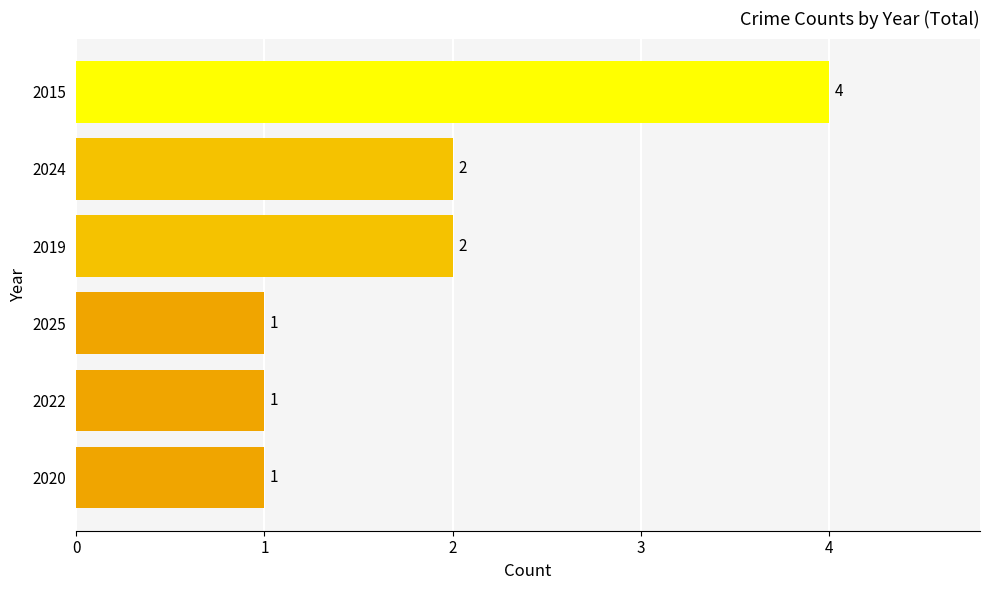

Reading bottom to top, list all the values displayed in this chart.

2020=1	2022=1	2025=1	2019=2	2024=2	2015=4